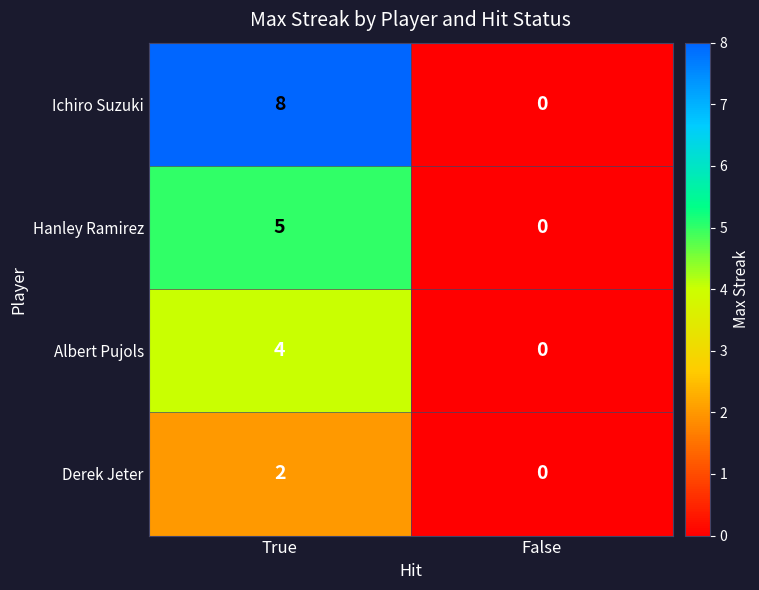

At which category is the sum across all series the highest?

True